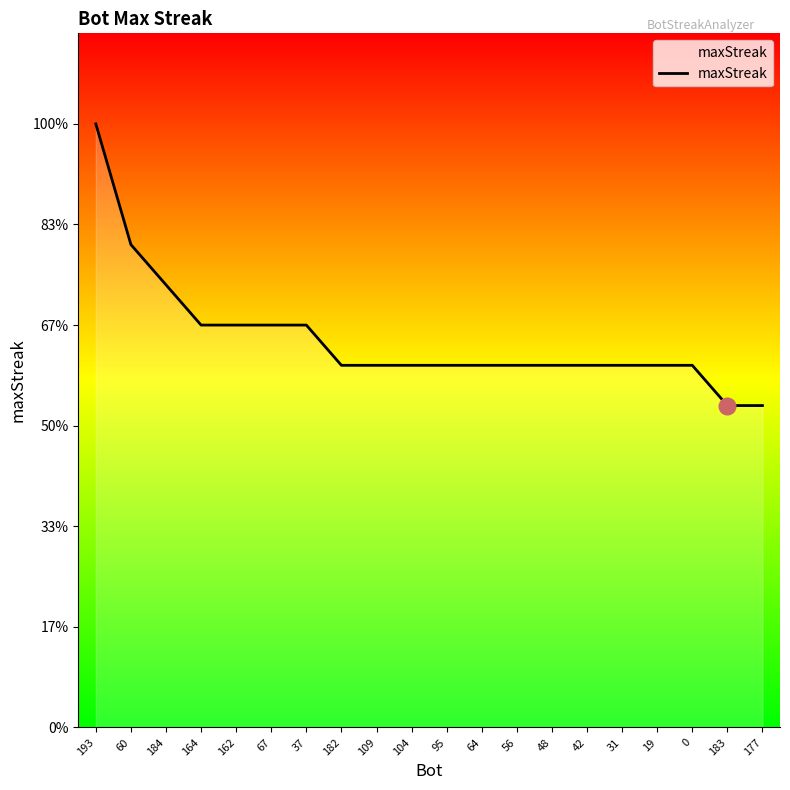

Which category has the lowest value across all series?

183